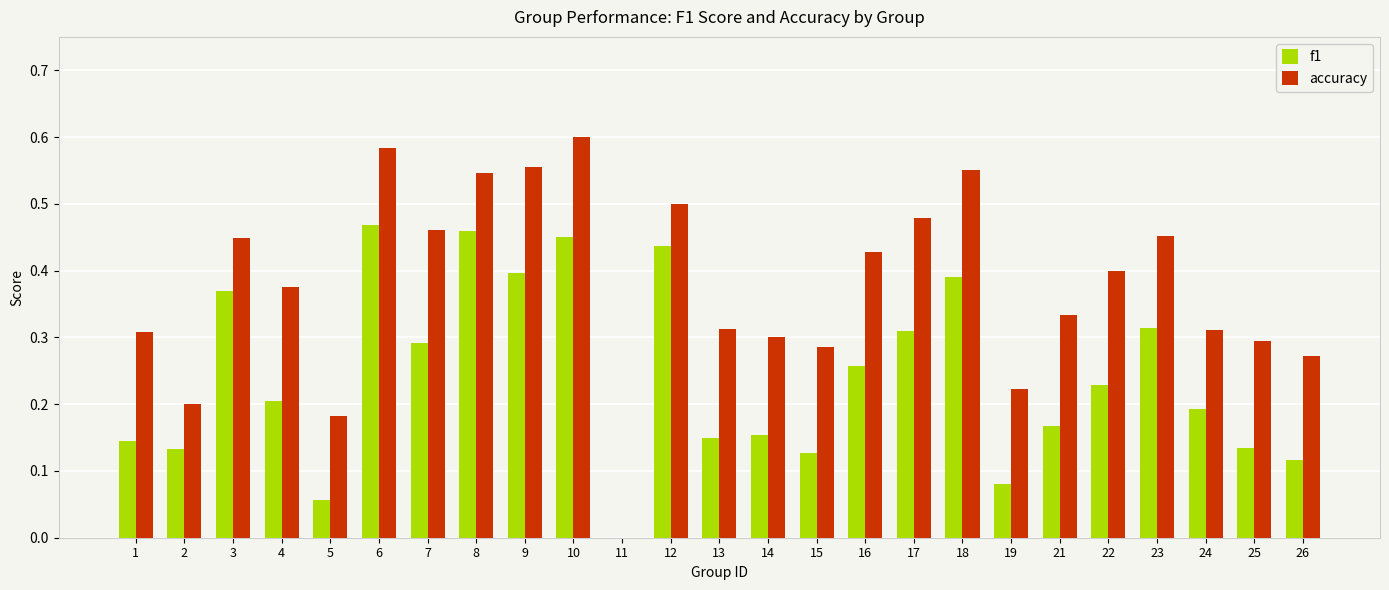

Is it true that accuracy equals 0.6 at 18?

True